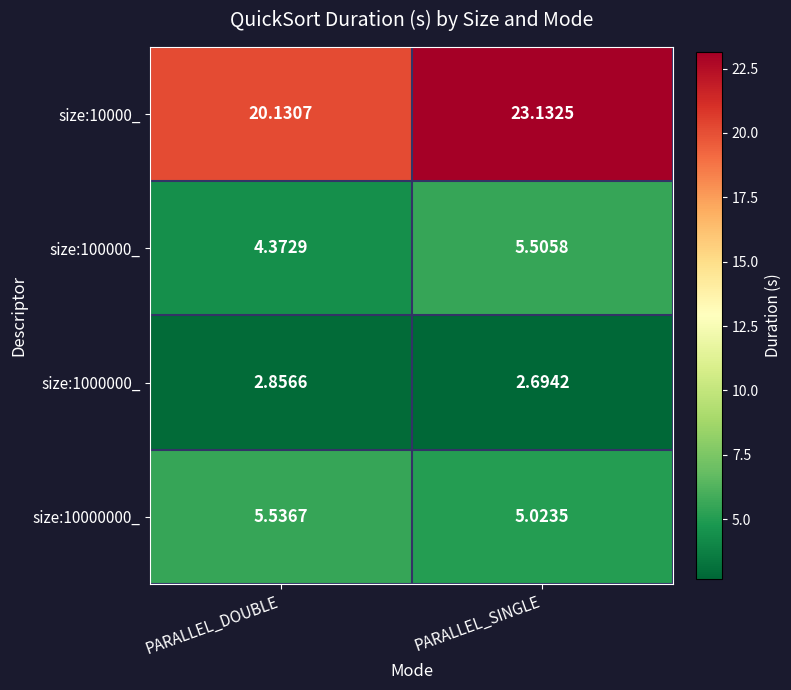

Is the value of size:10000_ at PARALLEL_SINGLE greater than the value of size:1000000_ at PARALLEL_SINGLE?

Yes